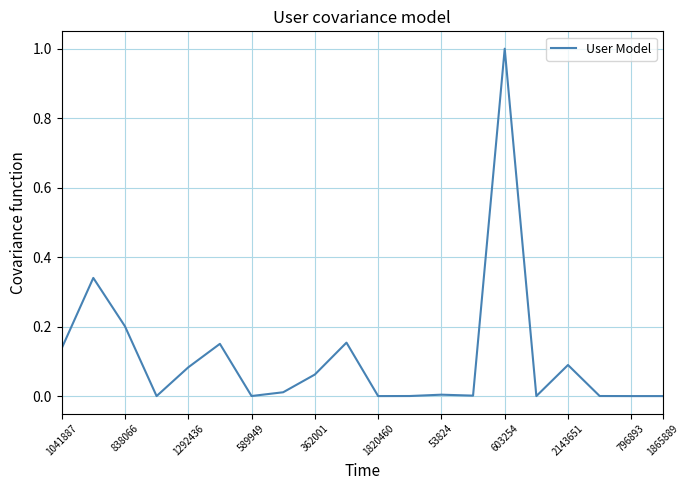

What is the maximum value shown in the chart?

1.0